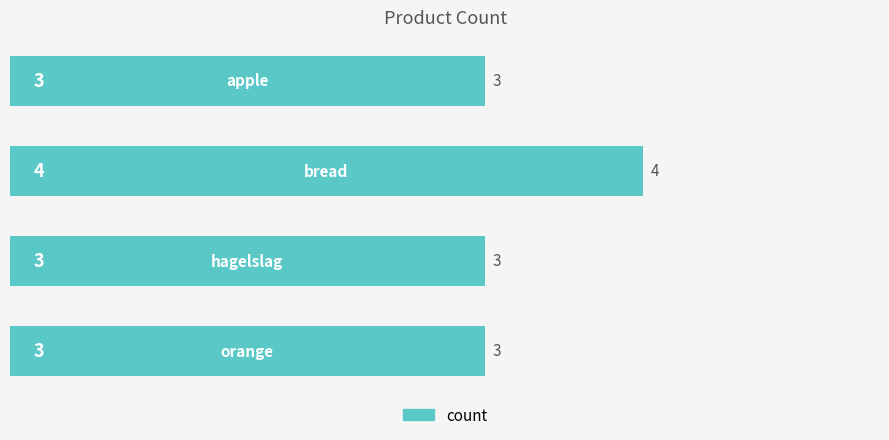

What is the value of the 2nd bar from the top?

4